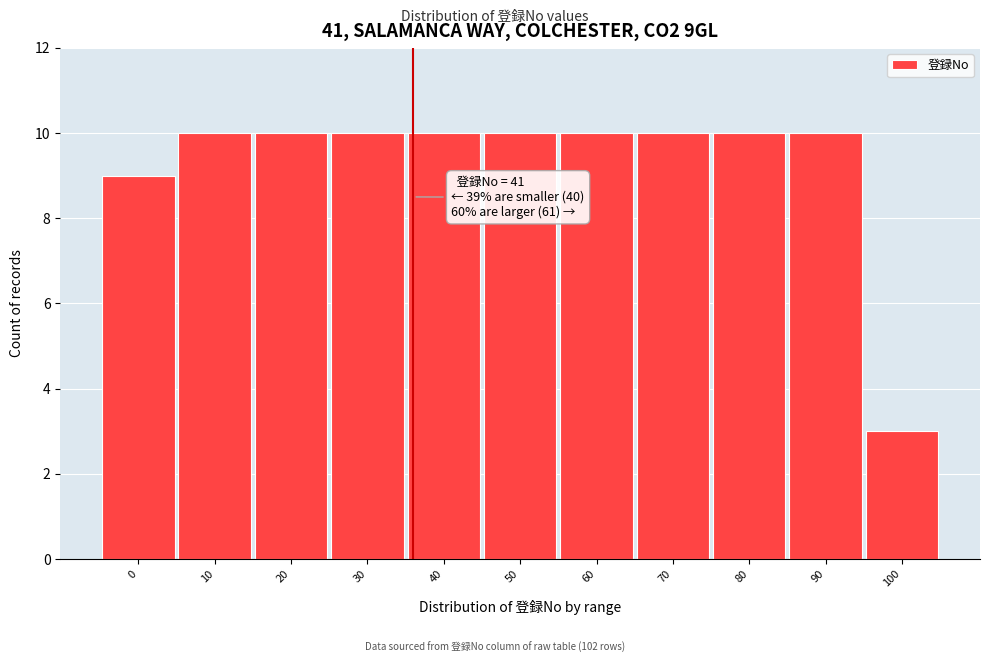

Reading right to left, list all the values displayed in this chart.

100=3	90=10	80=10	70=10	60=10	50=10	40=10	30=10	20=10	10=10	0=9